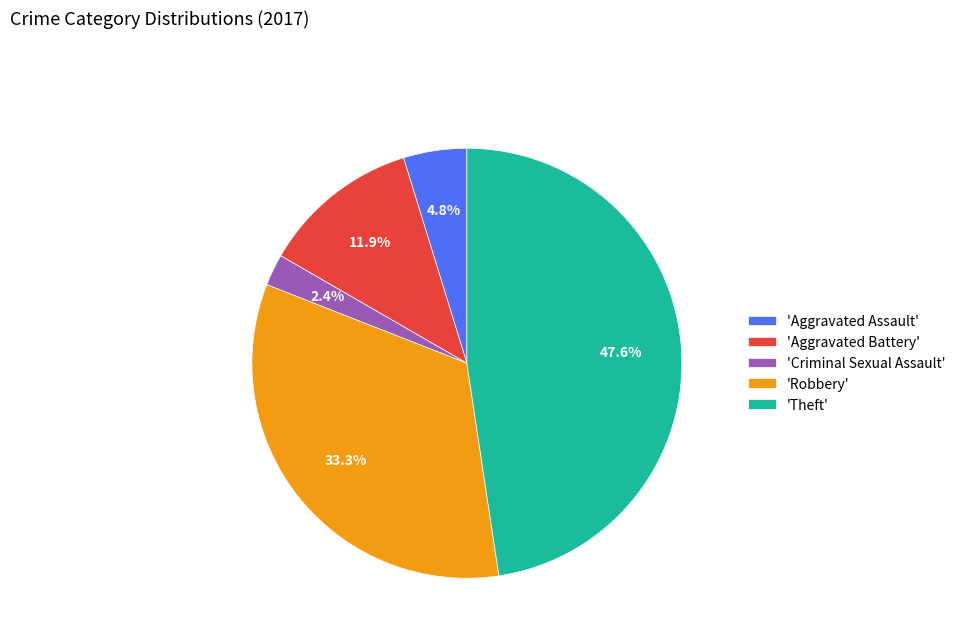

Rank the categories by value from lowest to highest.

'Criminal Sexual Assault', 'Aggravated Assault', 'Aggravated Battery', 'Robbery', 'Theft'